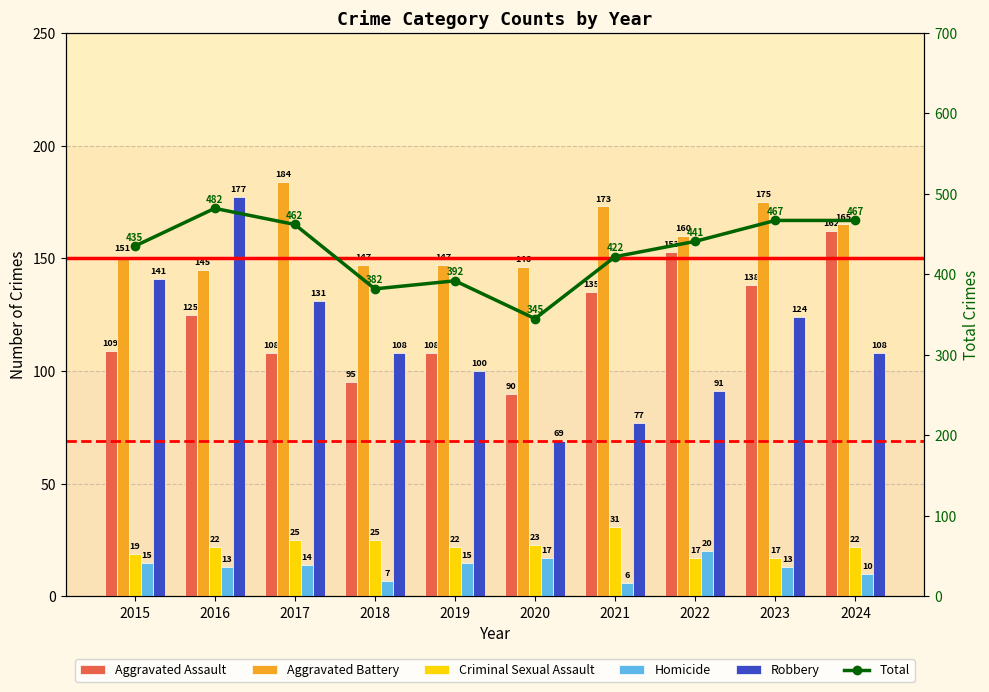

Reading right to left, extract all data points from this chart.

Aggravated Assault: 162	138	153	135	90	108	95	108	125	109
Aggravated Battery: 165	175	160	173	146	147	147	184	145	151
Criminal Sexual Assault: 22	17	17	31	23	22	25	25	22	19
Homicide: 10	13	20	6	17	15	7	14	13	15
Robbery: 108	124	91	77	69	100	108	131	177	141
Total: 467	467	441	422	345	392	382	462	482	435